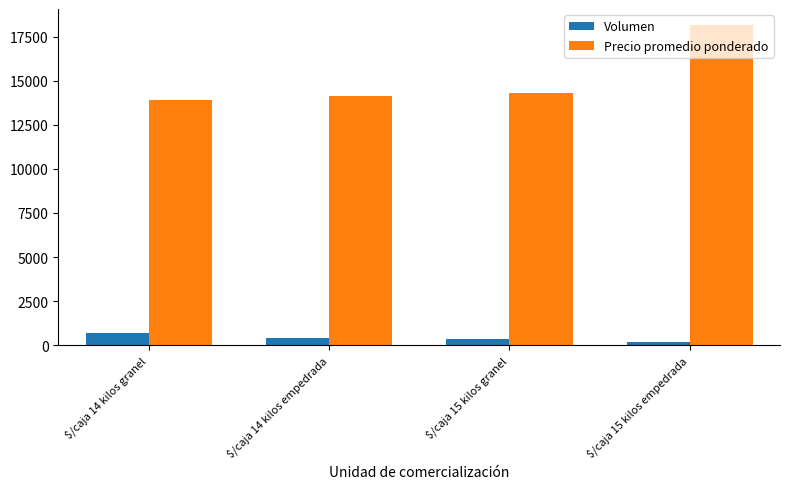

Reading left to right, extract all data points from this chart.

Volumen: 706	412	335	184
Precio promedio ponderado: 13923	14142	14333	18166